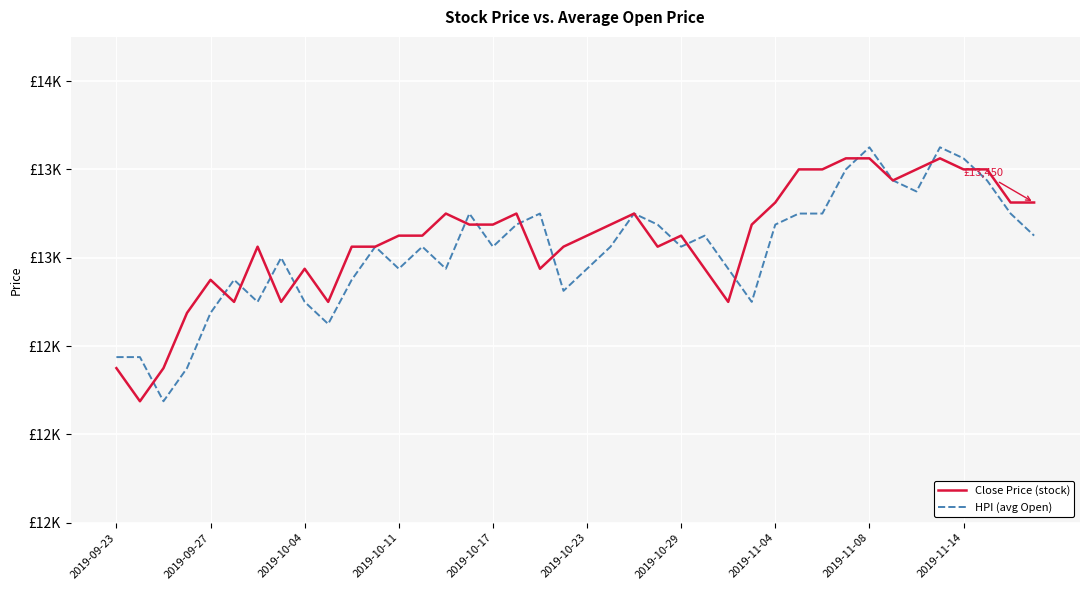

Is this an area chart (filled region under the line)?

No